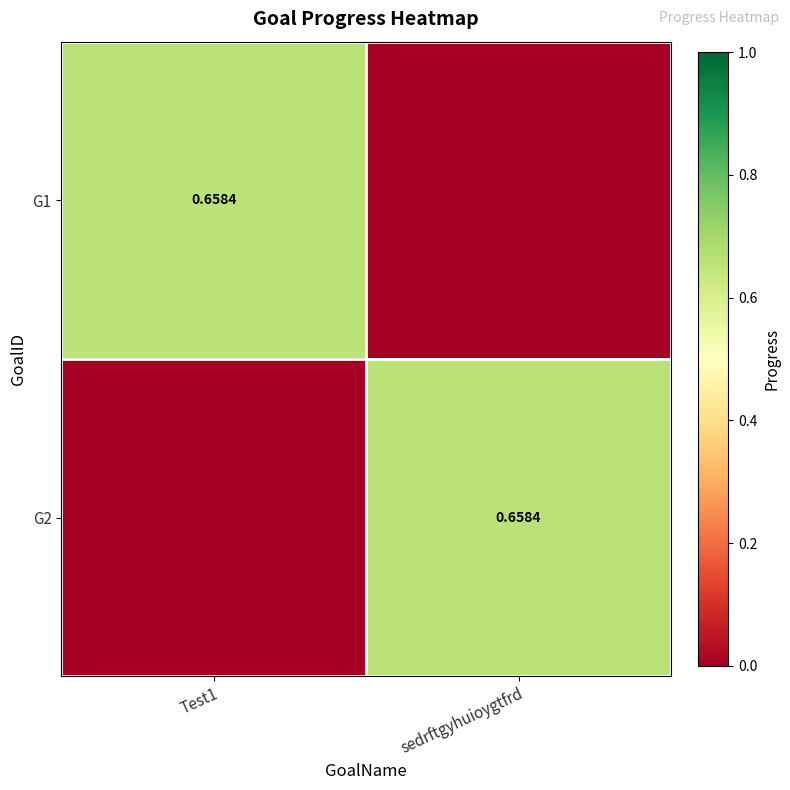

Is it true that G1 equals 0.0 at sedrftgyhuioygtfrd?

True